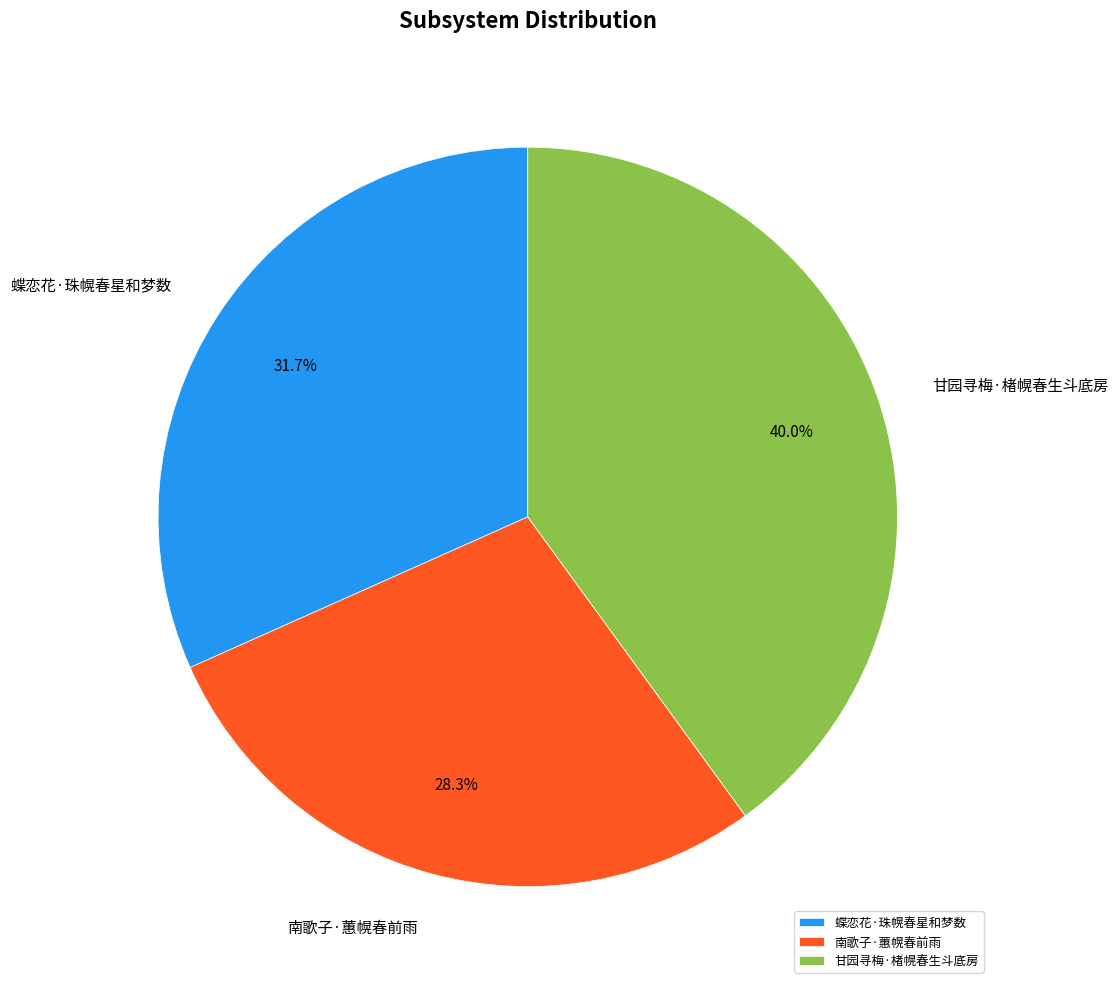

The 甘园寻梅·楮幌春生斗底房 slice represents 40% of the pie. True or false?

True